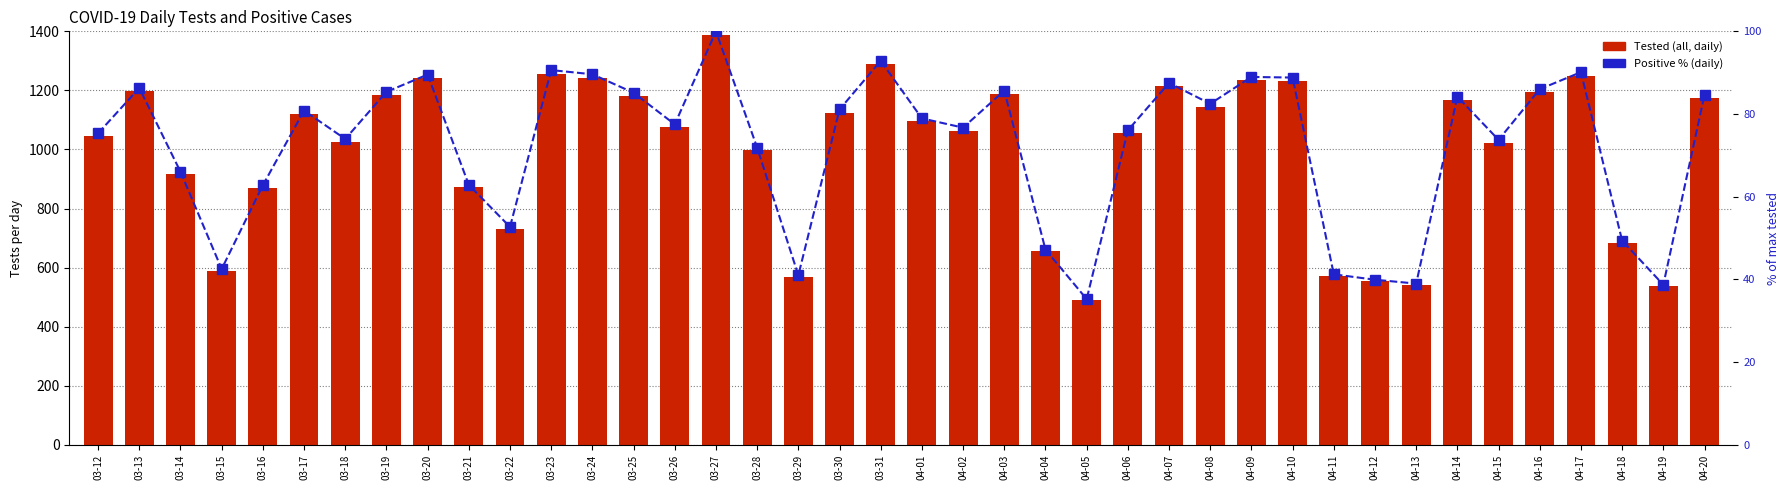

Which category has the highest value in the Positive % (daily) series?

03-27